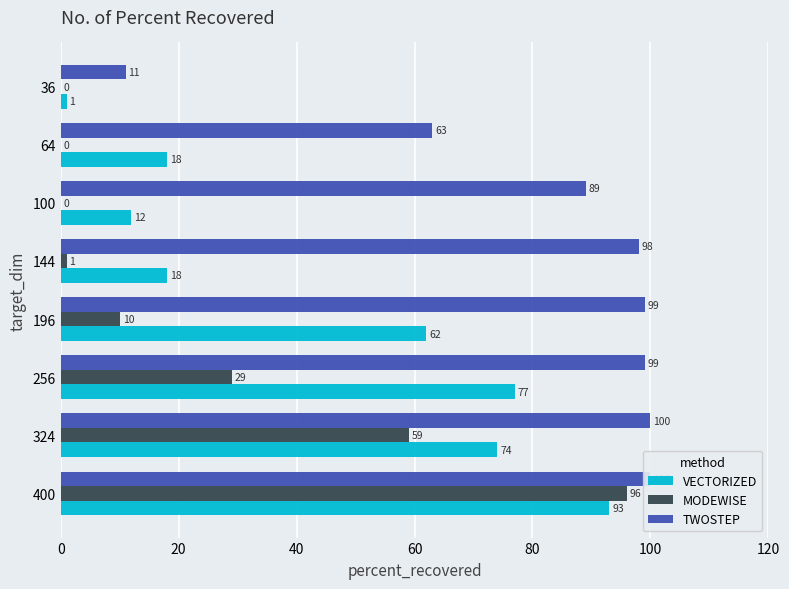

Which series has the largest total across all categories?

TWOSTEP